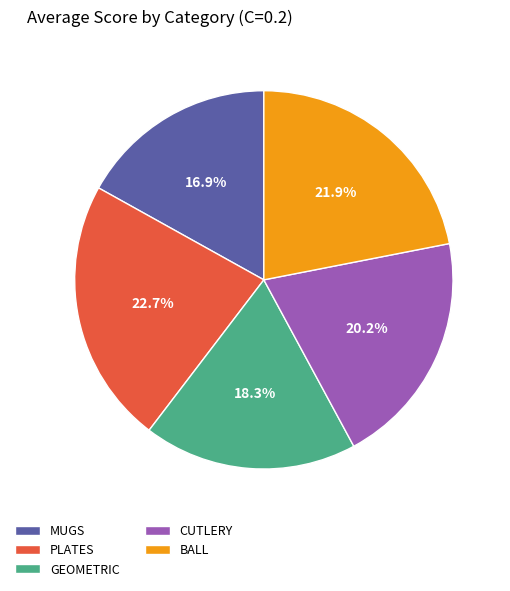

Is it true that CUTLERY is 20% of the pie?

True